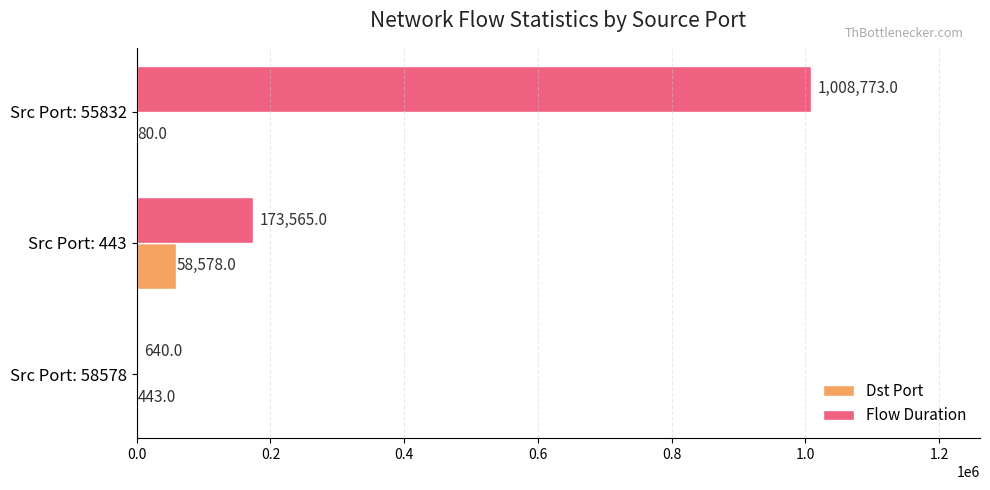

What are all the series names shown in the legend?

Dst Port, Flow Duration